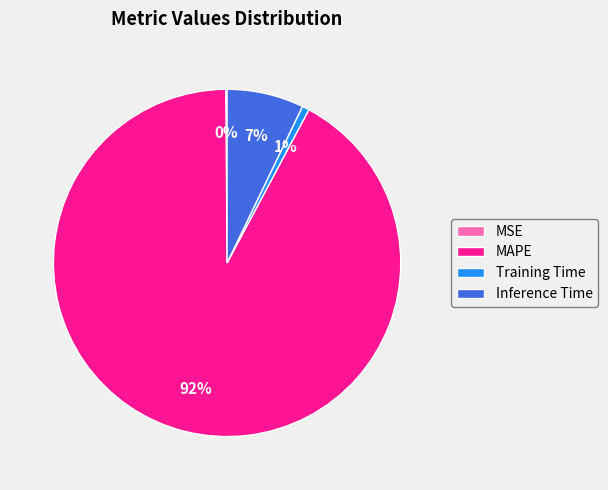

Is it true that Training Time is 11% of the pie?

False